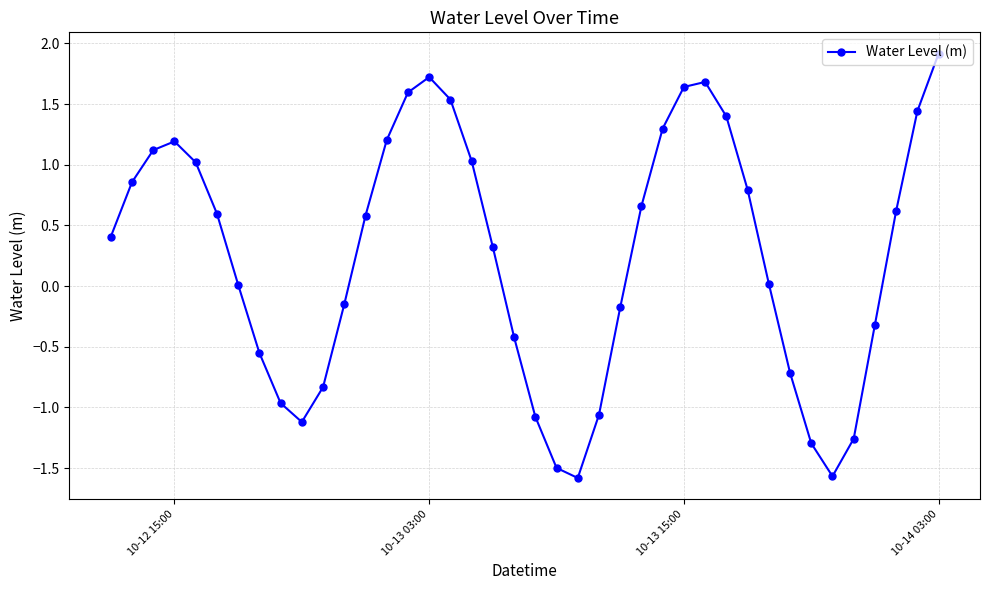

What is the value of the 40th point from the left?

1.9